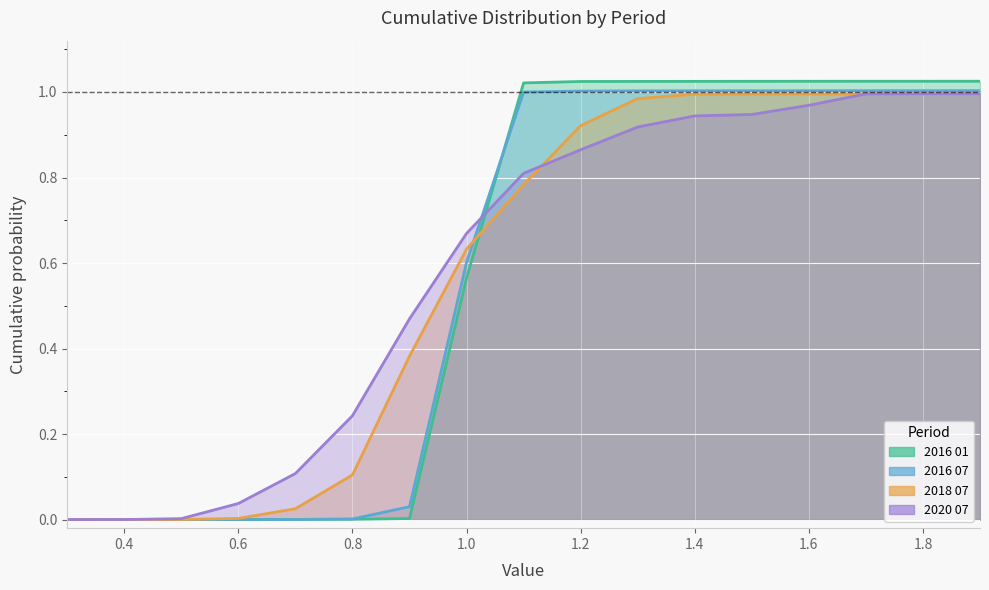

Between which two adjacent categories do 2016 01 and 2016 07 first intersect?

0.6 and 0.7